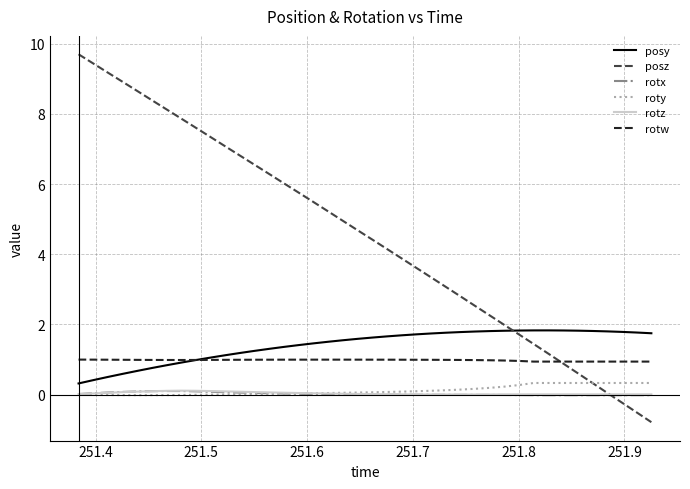

Does the chart display data point markers on the line(s)?

No